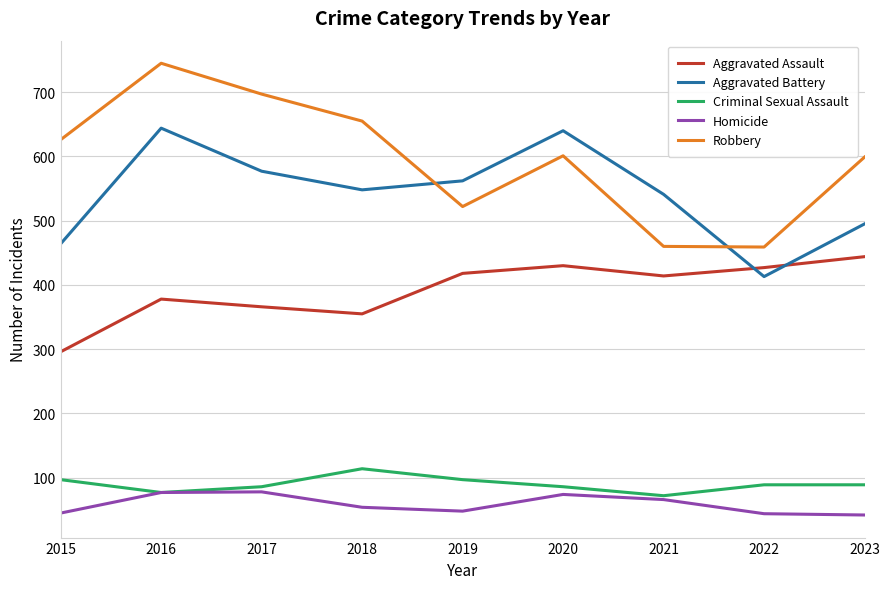

True or false: Aggravated Assault and Aggravated Battery cross at least once.

True